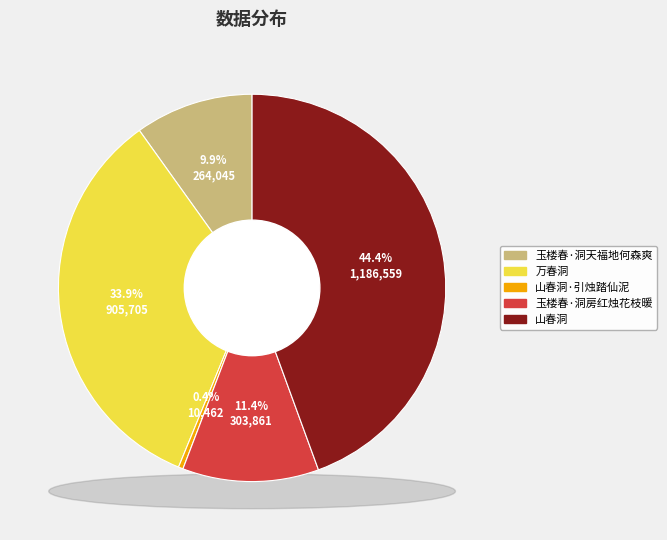

Which slice is the smallest?

山春洞·引烛踏仙泥